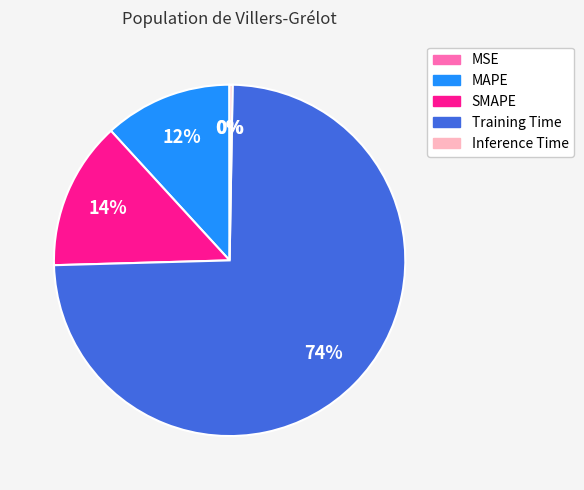

Is there any slice that represents more than half of the pie?

Yes